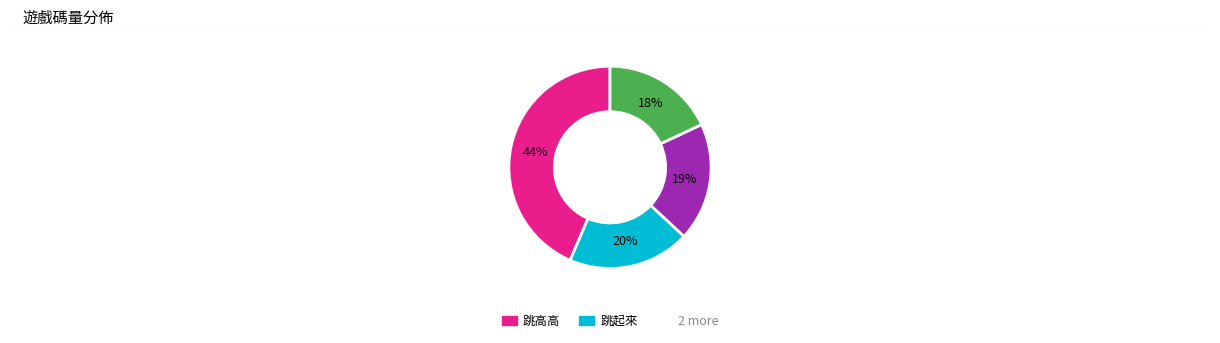

Is there a majority slice in this chart?

No